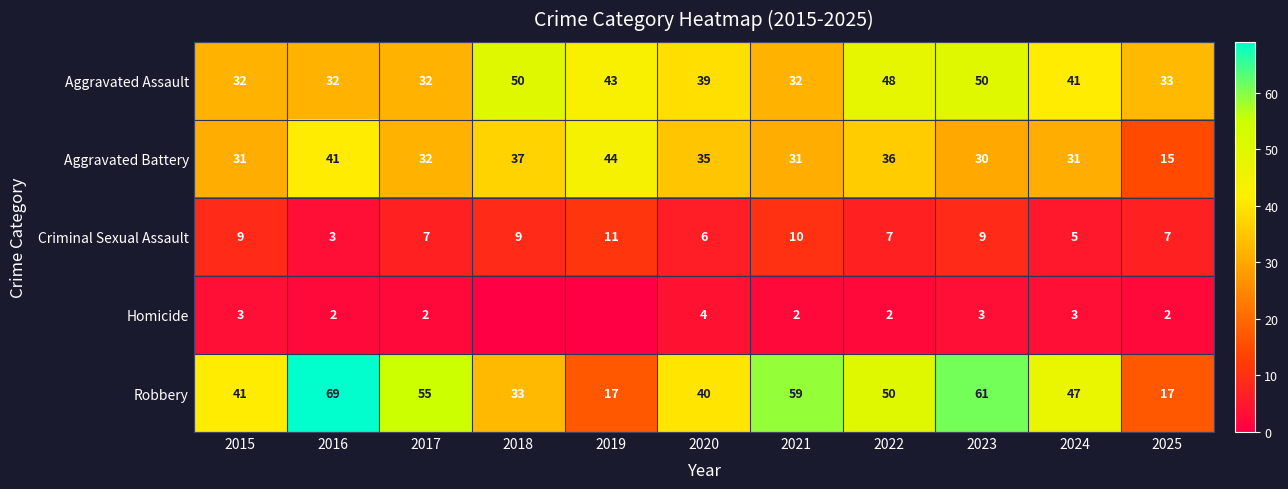

Which series changed the most between 2024 and 2025?

Robbery